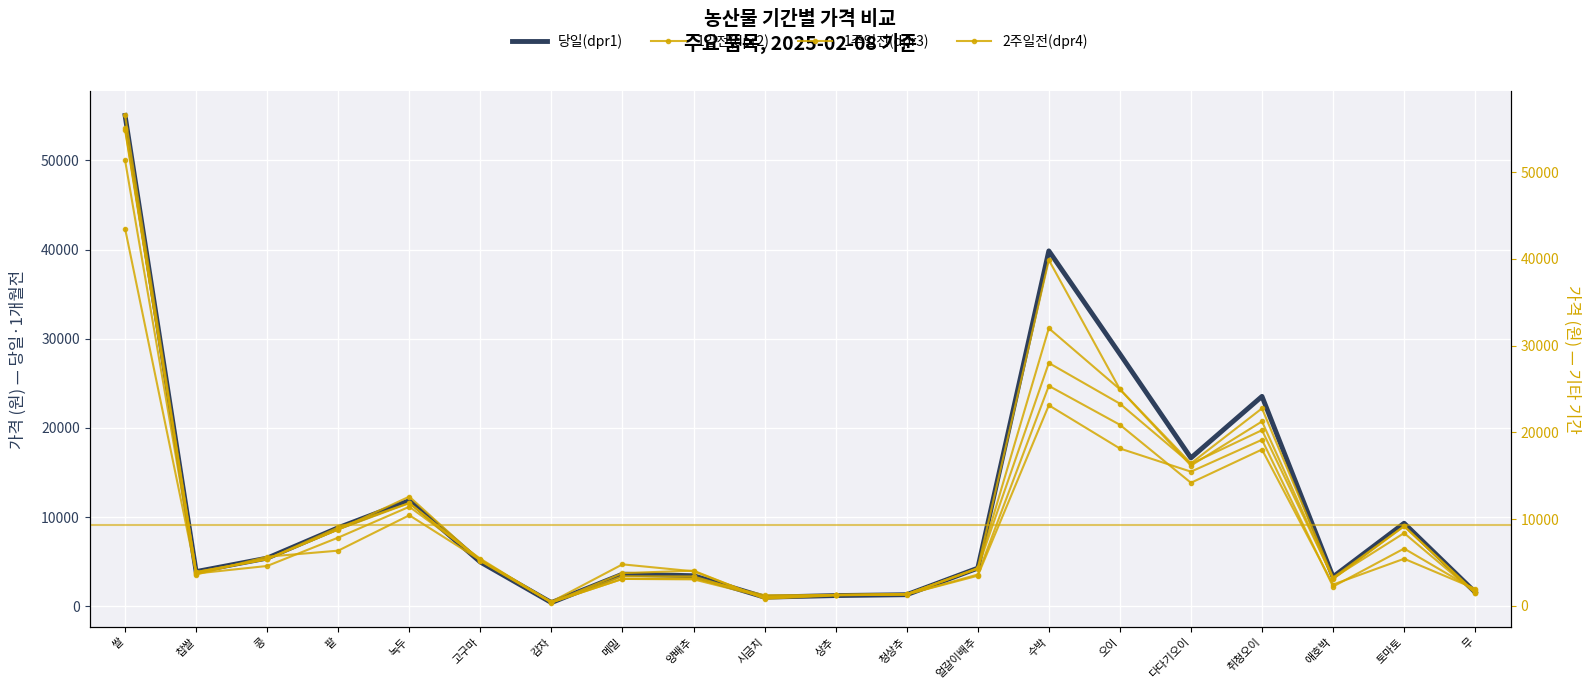

Between 시금치 and 오이, which series saw the biggest shift?

당일(dpr1)